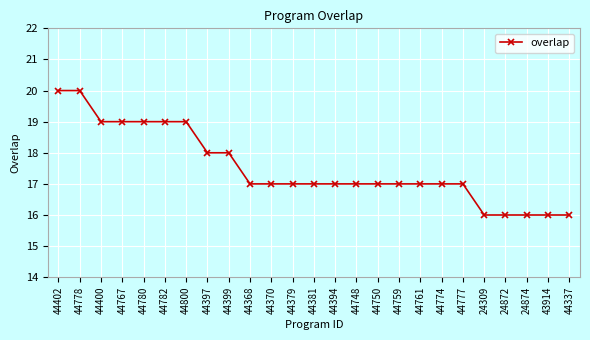

What is the change in value from 44397 to 44761?

-1